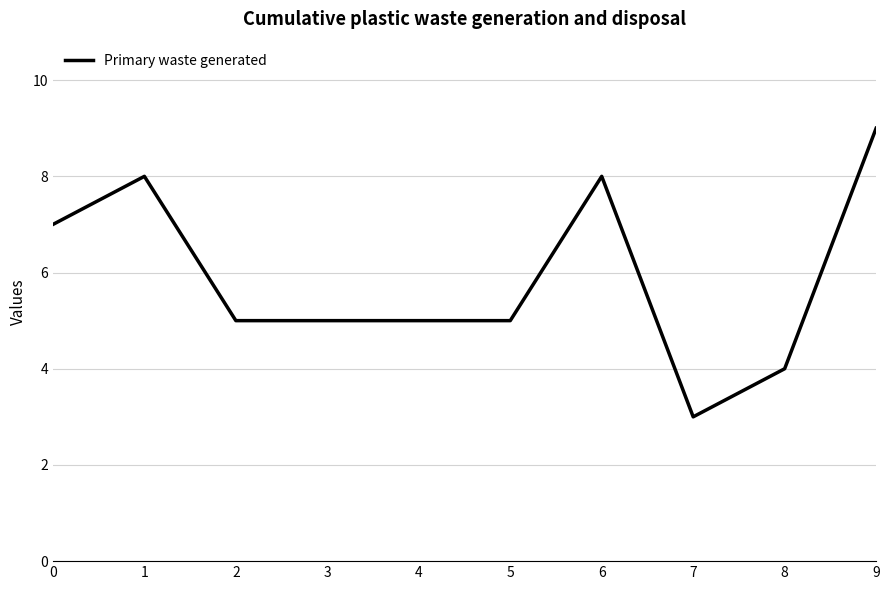

What is the change in value from 5 to 6?

+3